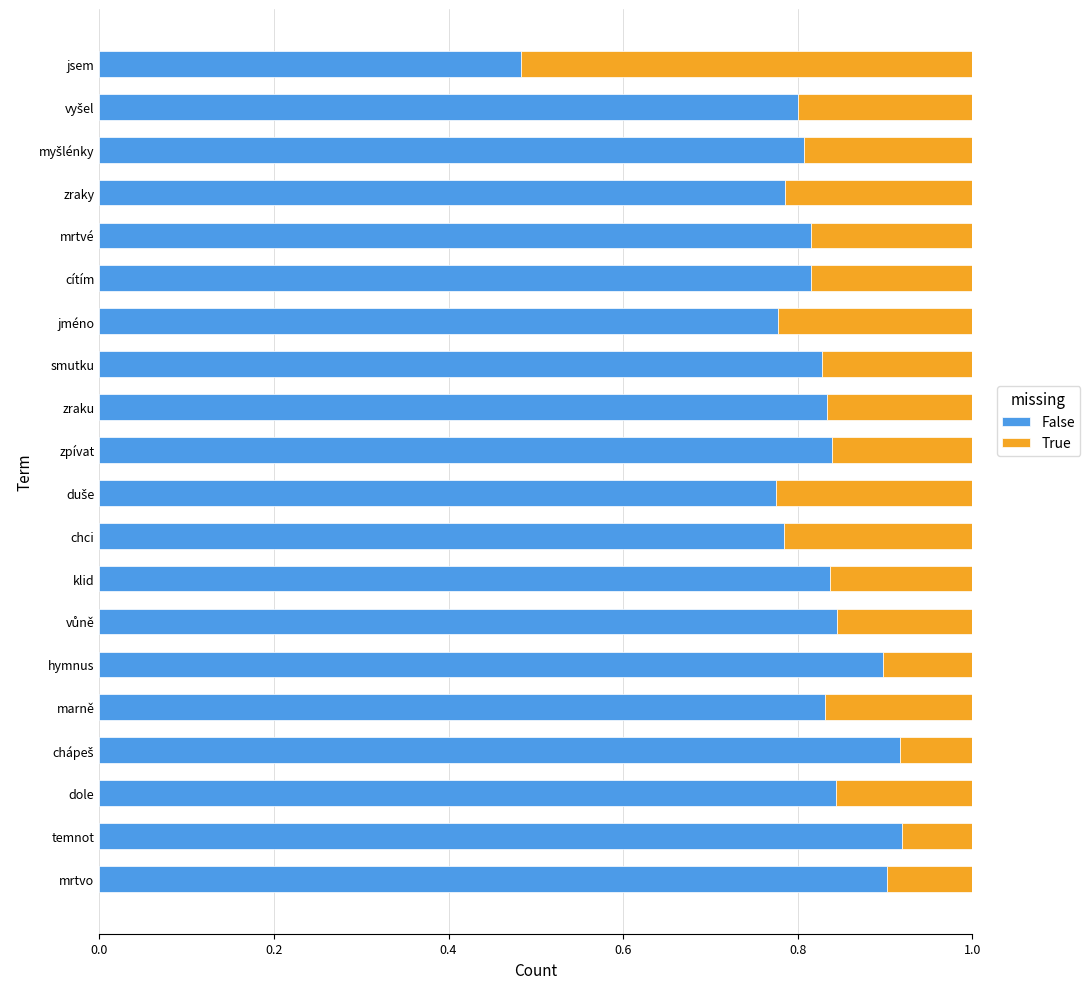

What is the difference between the maximum and minimum values in the False series?

0.4